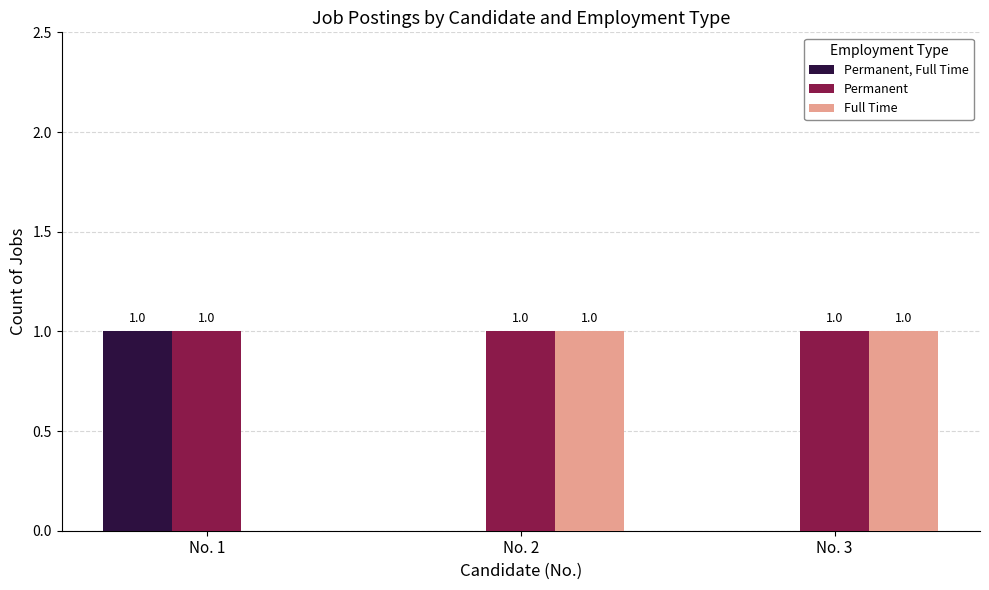

Which series has the largest total across all categories?

Permanent